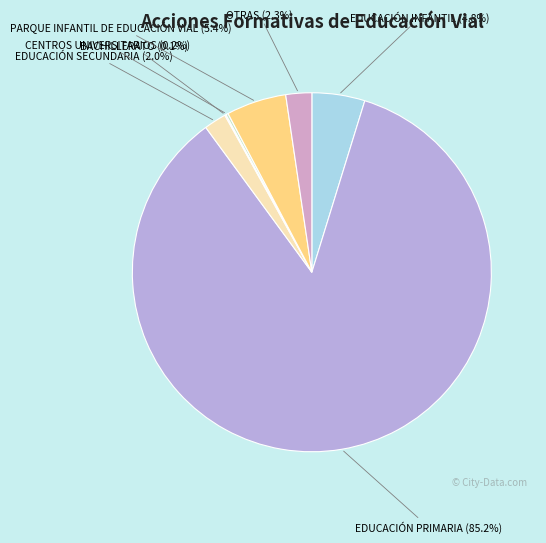

Which category has the smallest portion of the pie?

BACHILLERATO